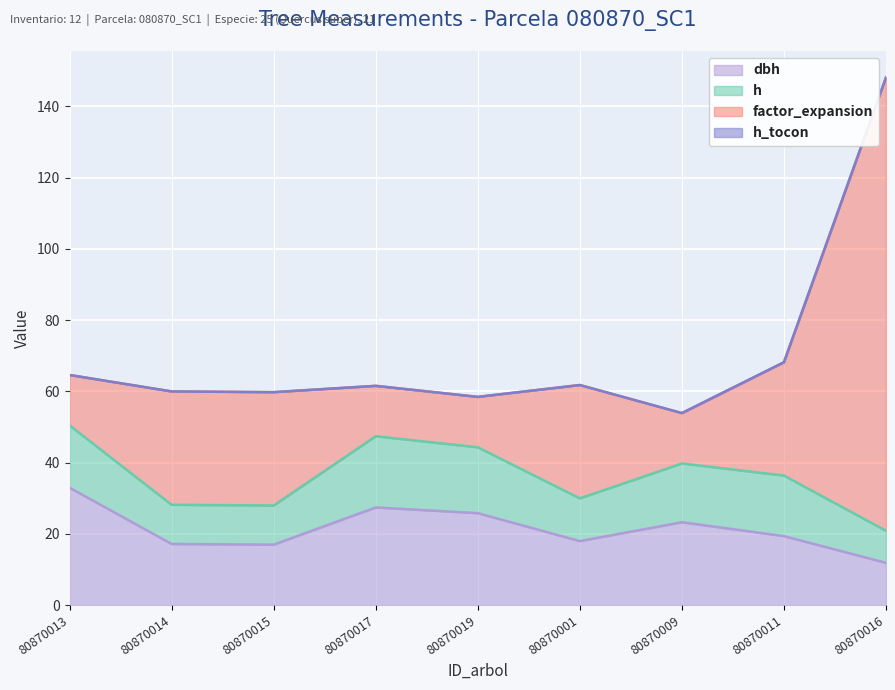

How many lines are shown in the chart?

4